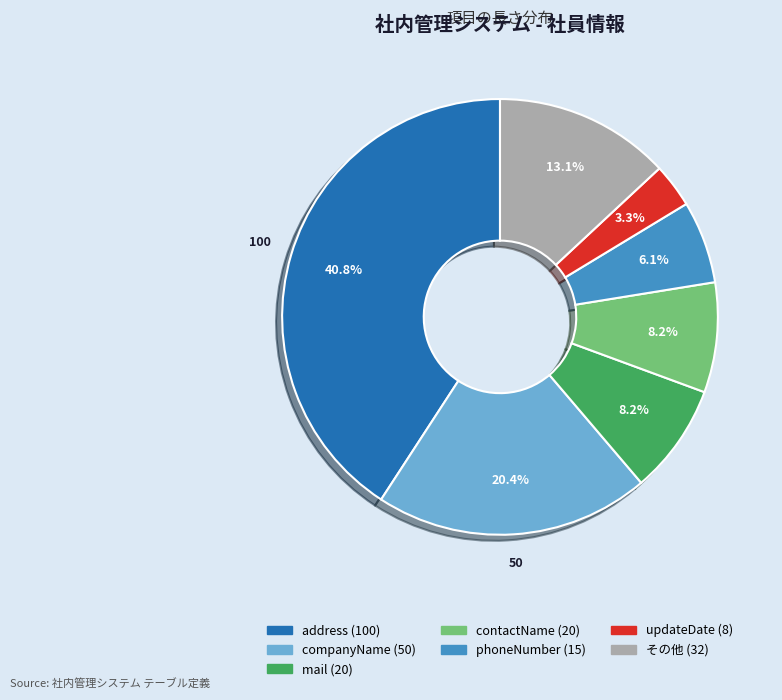

Does any single category account for the majority?

No